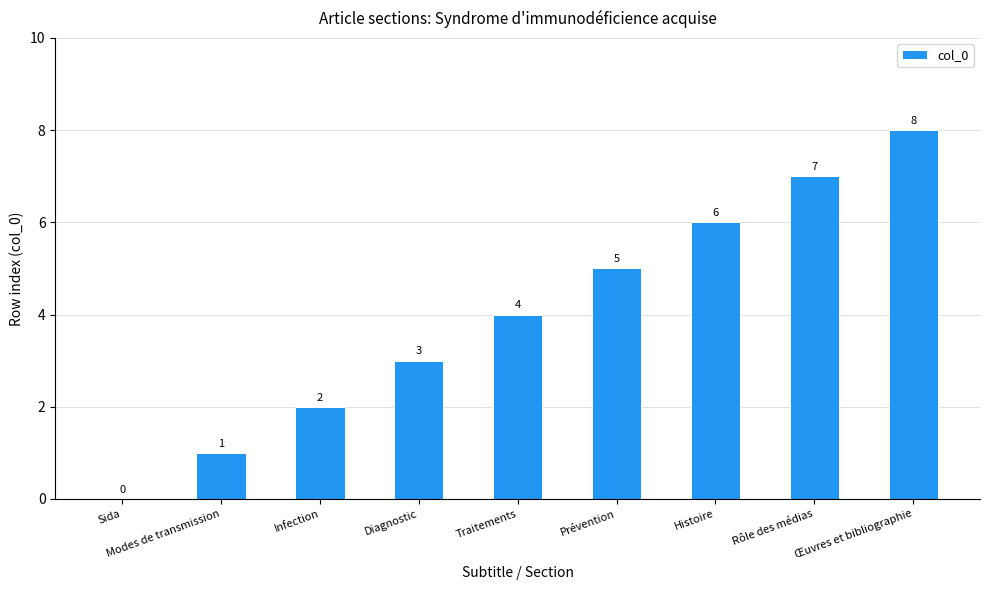

At which category does the chart reach its peak across all series?

Œuvres et bibliographie